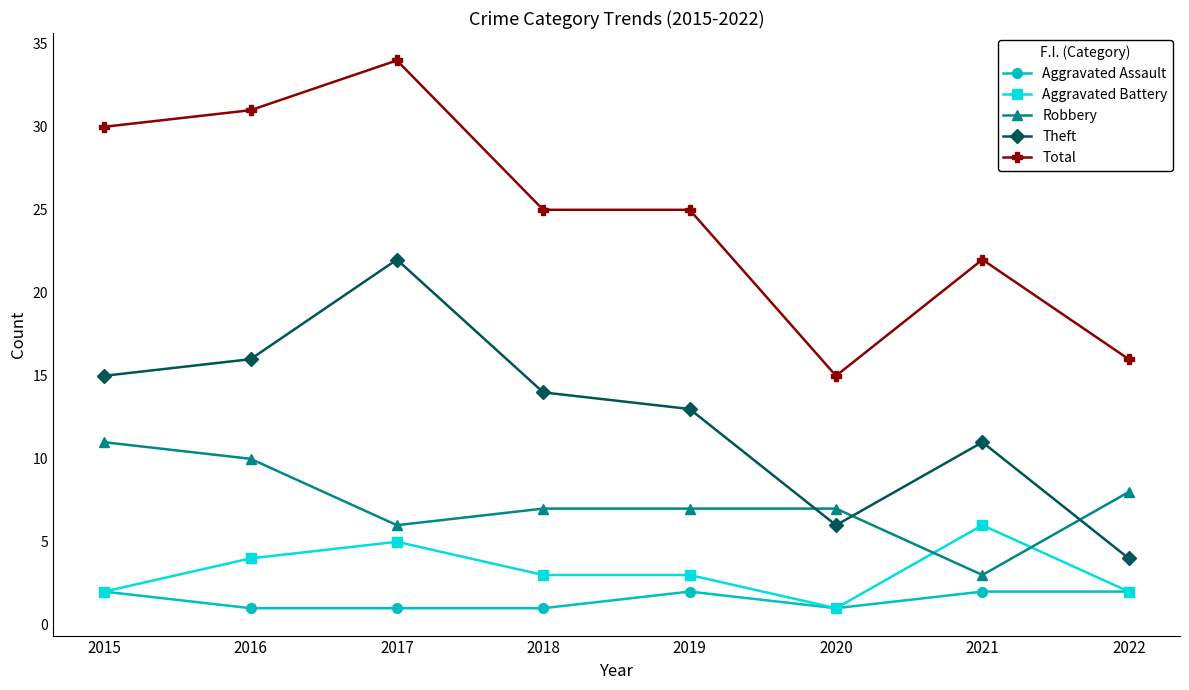

What is the sum of the Theft values at 2020 and 2019?

19